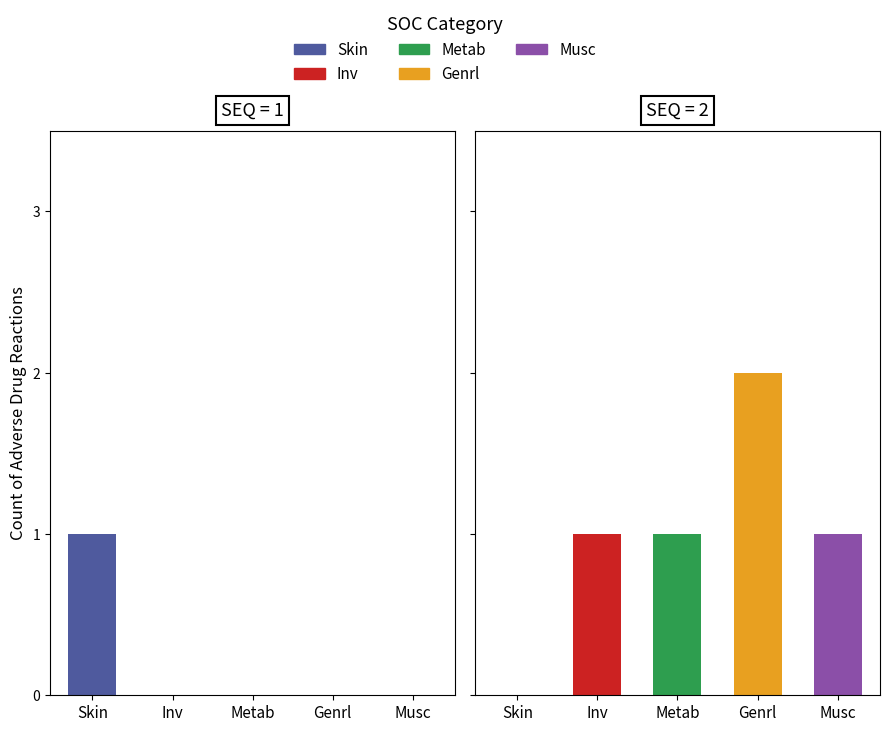

Is it true that Non-Fatal equals 2 at ADR 1?

False